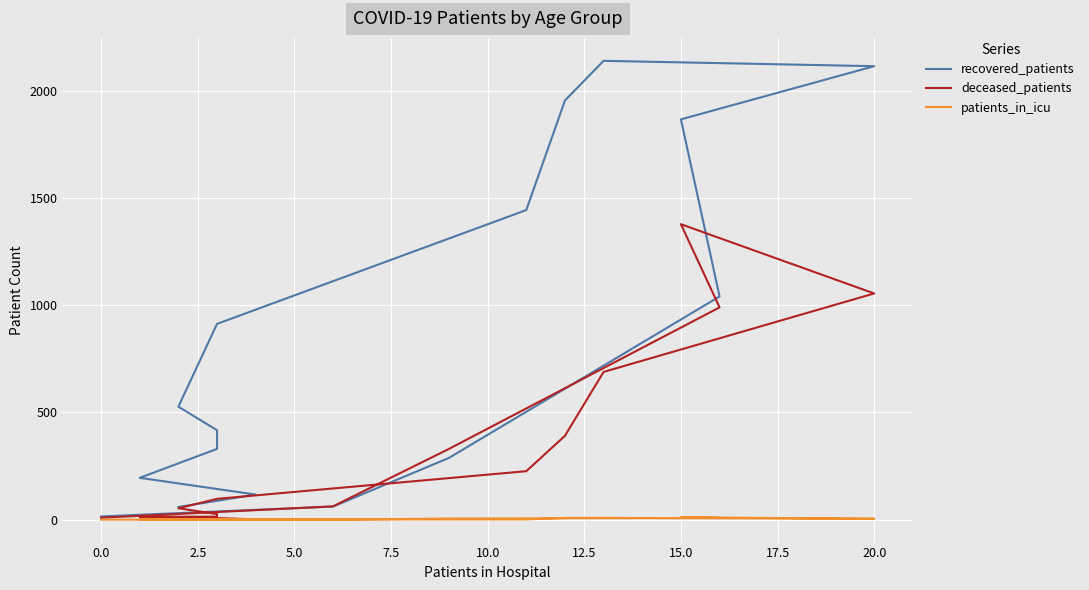

What is the greatest value displayed?

2140